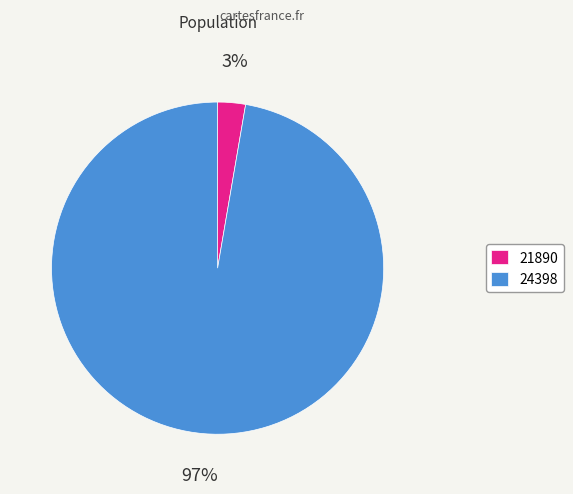

Rank the categories by value from highest to lowest.

24398, 21890